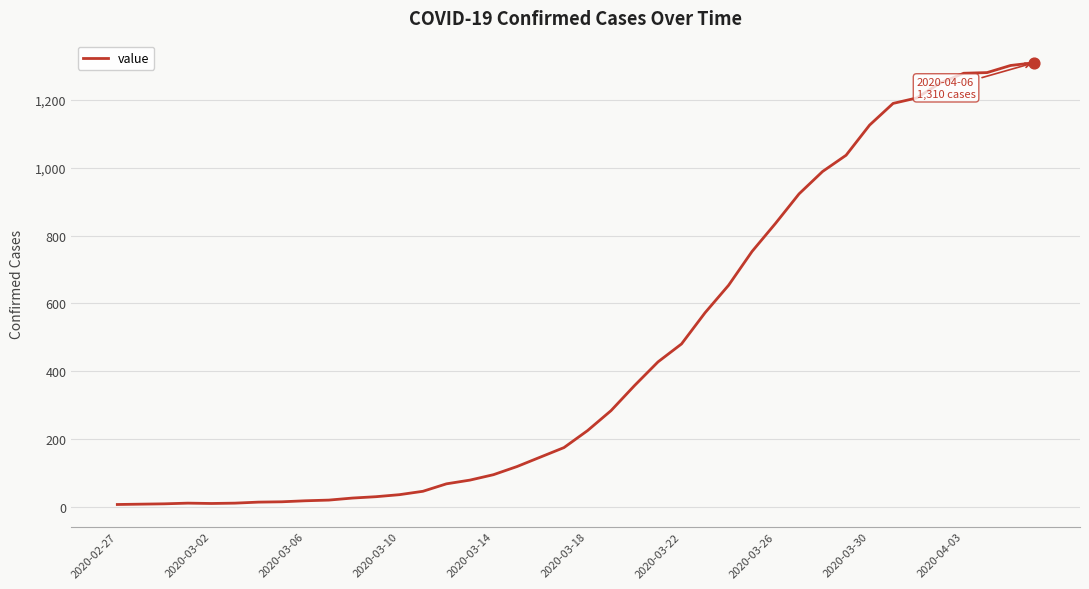

What is the greatest value displayed?

1310